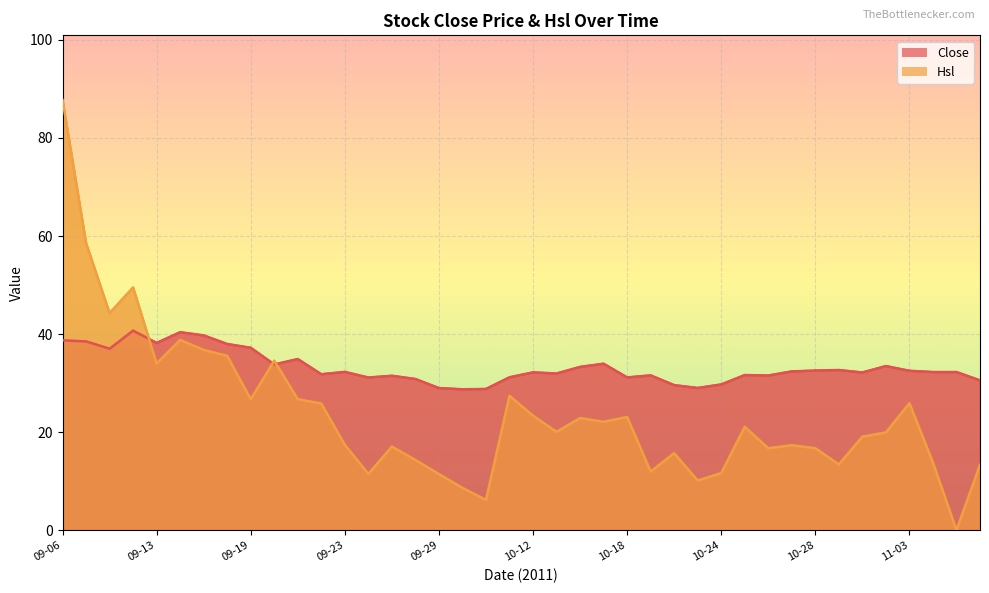

True or false: Close and Hsl intersect in this chart.

True